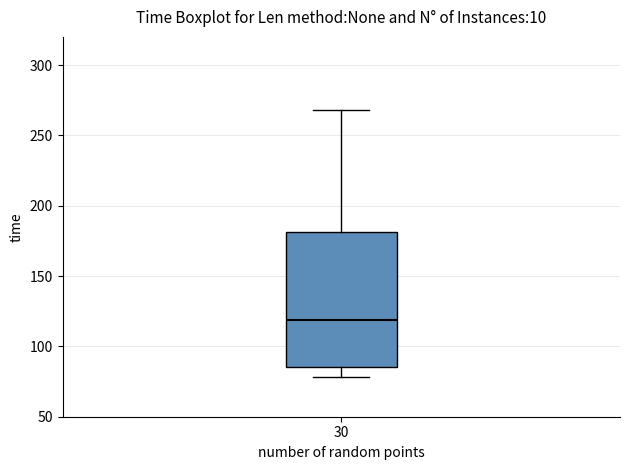

Transcribe this box plot: give where the median line is, the range the box spans, and where the two whiskers end, as read against the y-axis. The values are not printed on the chart, so give them approximately, as read against the axis.

median 120, box 85 to 180, whiskers 80 to 270